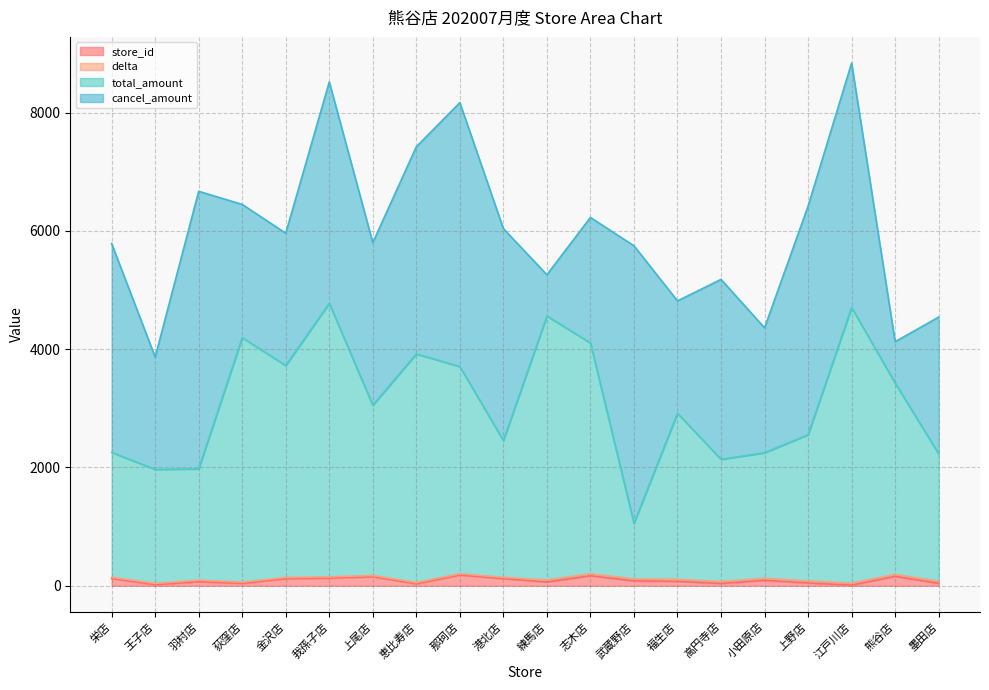

Is the value of total_amount at 我孫子店 greater than the value of store_id at 羽村店?

Yes